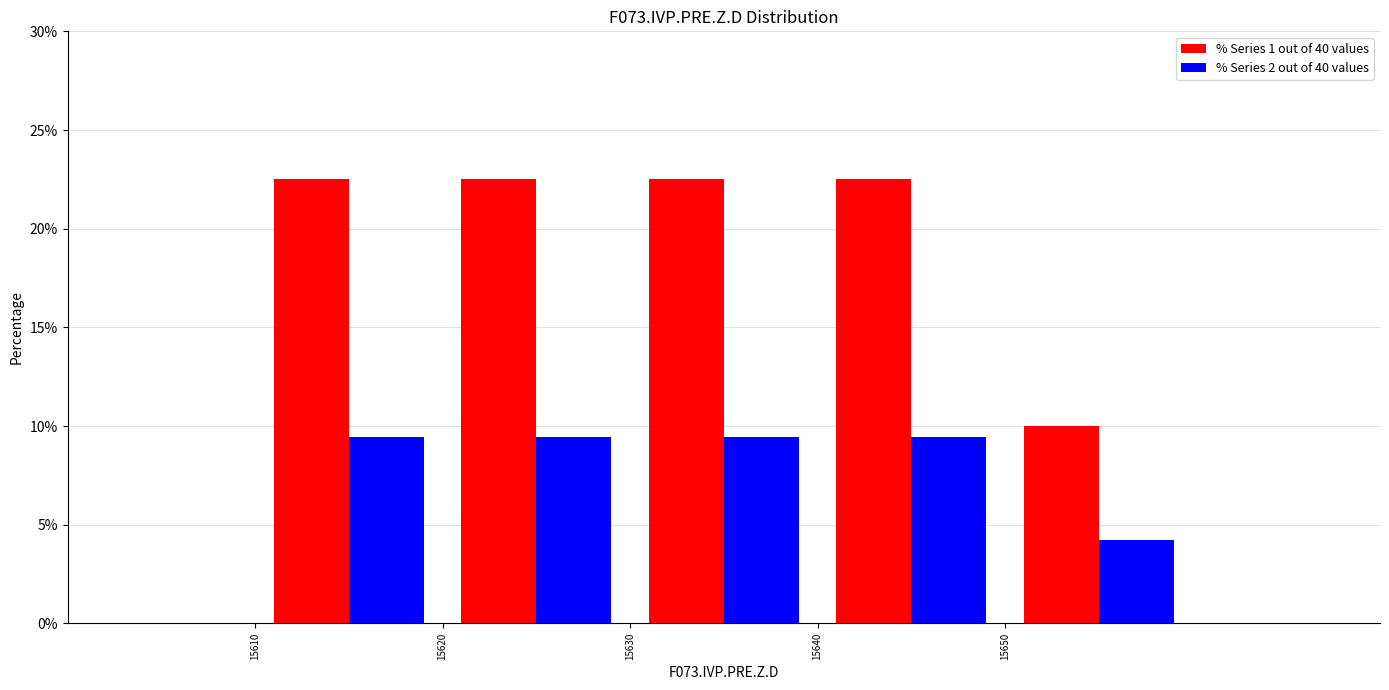

Reading left to right, list every range on the x-axis with the height of the bar of each series over it. The values are not printed on the chart, so give them approximately, as read against the axis.

15610 to 15620: % Series 1 out of 40 values=22.5	% Series 2 out of 40 values=9.5
15620 to 15630: % Series 1 out of 40 values=22.5	% Series 2 out of 40 values=9.5
15630 to 15640: % Series 1 out of 40 values=22.5	% Series 2 out of 40 values=9.5
15640 to 15650: % Series 1 out of 40 values=22.5	% Series 2 out of 40 values=9.5
15650 to 15660: % Series 1 out of 40 values=10.0	% Series 2 out of 40 values=4.0